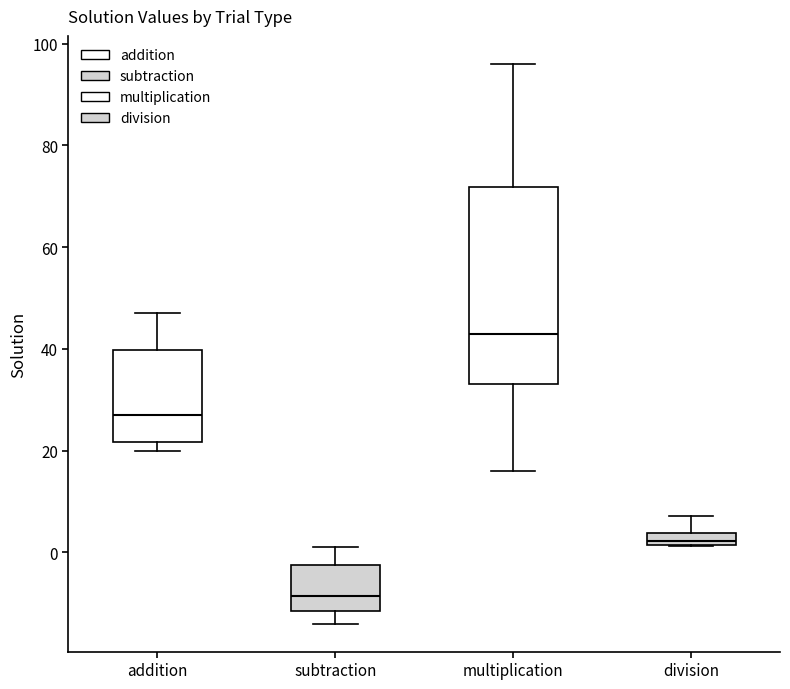

Which box's median line is the lowest?

subtraction